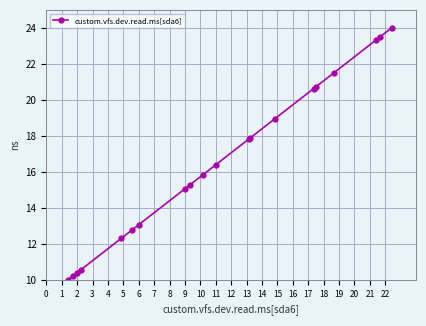

What is the difference between the maximum and minimum values?

14.0